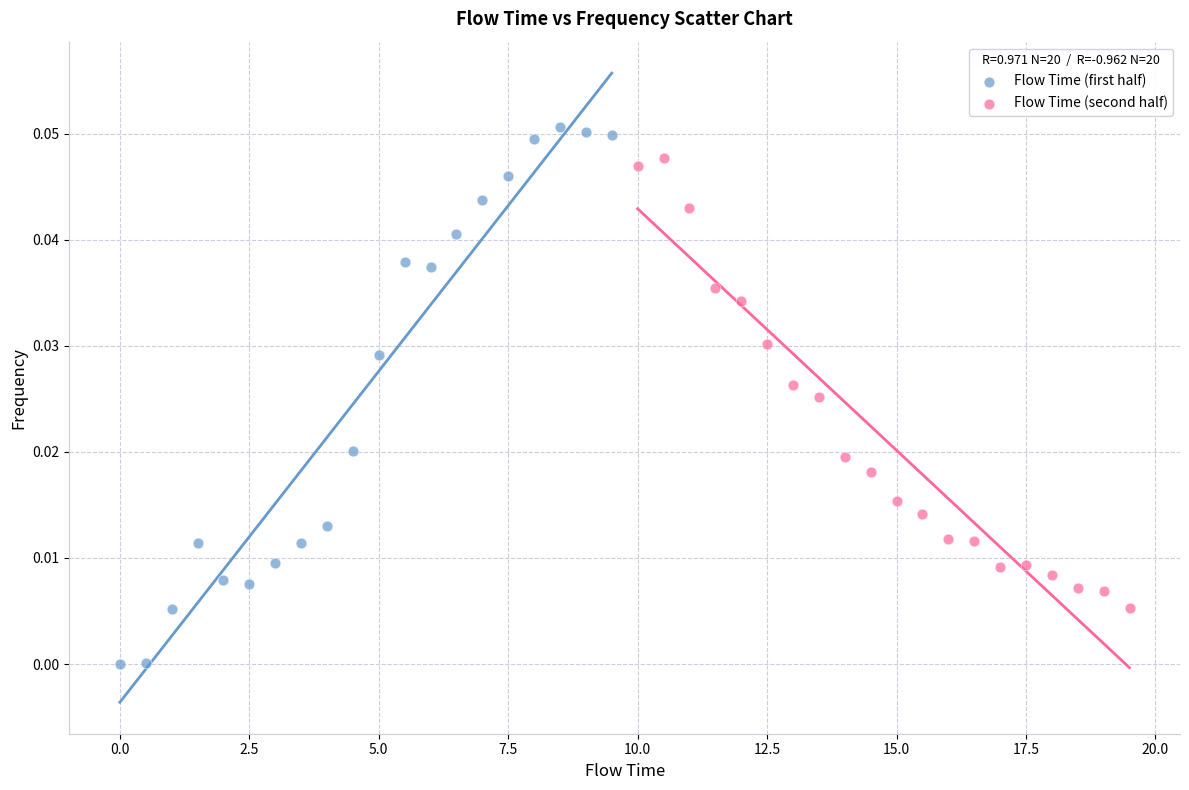

Which series contains the highest Y value?

Flow Time (first half)